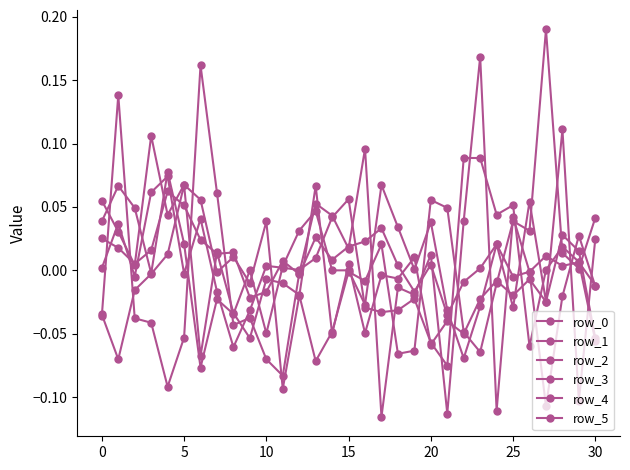

Count the number of categories in the chart.

31